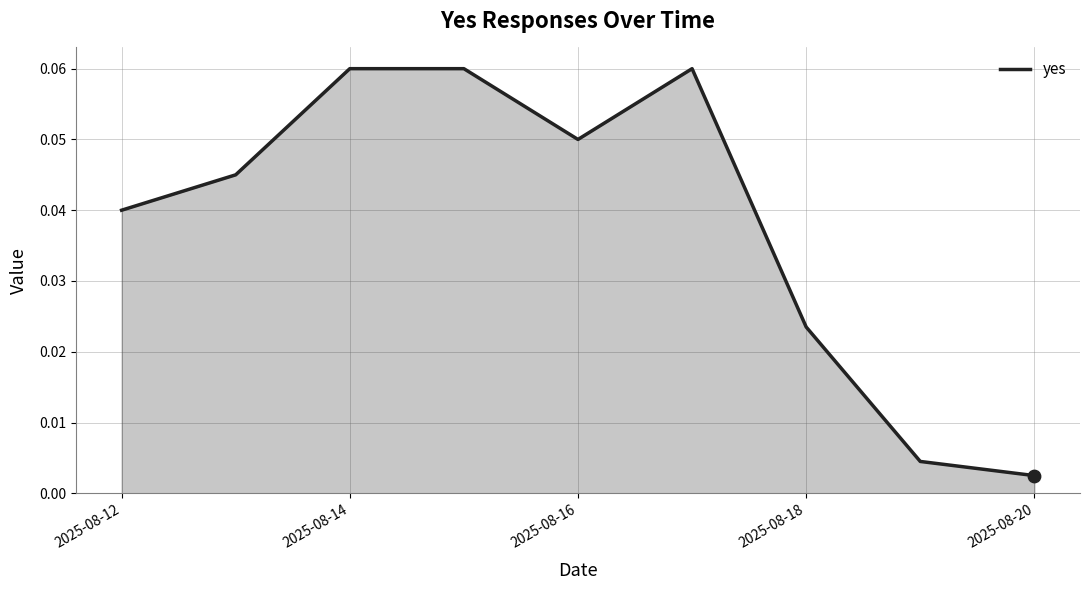

Does the chart have visible grid lines?

Yes